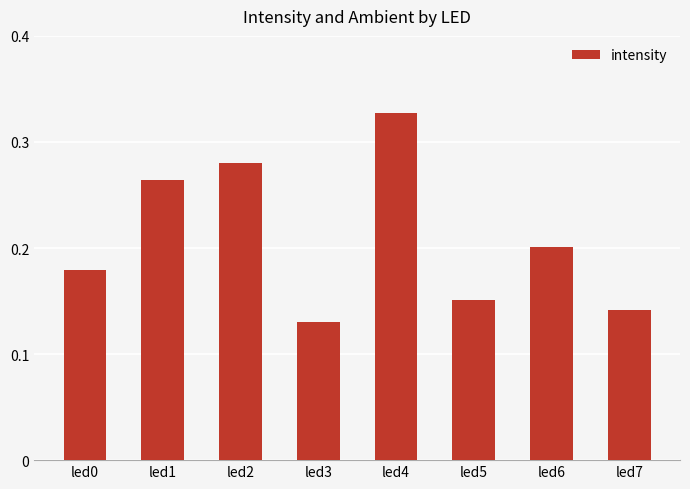

How many values are between 0 and 1?

8